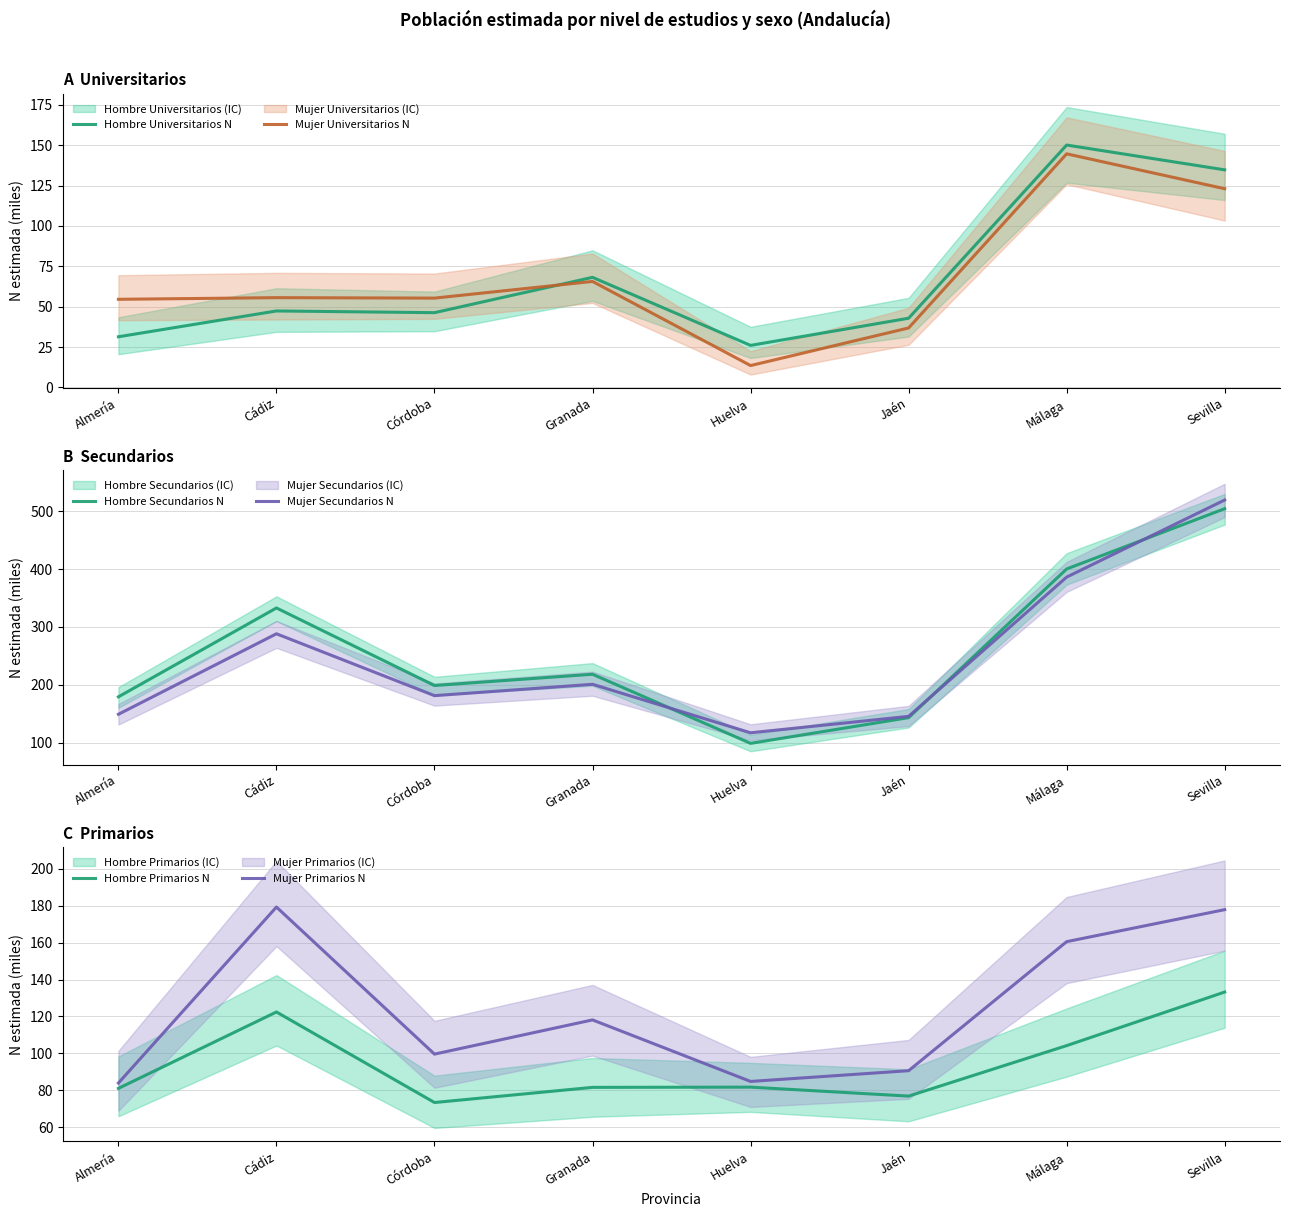

True or false: Mujer Secundarios N has a value of 288.2 at Cádiz.

True